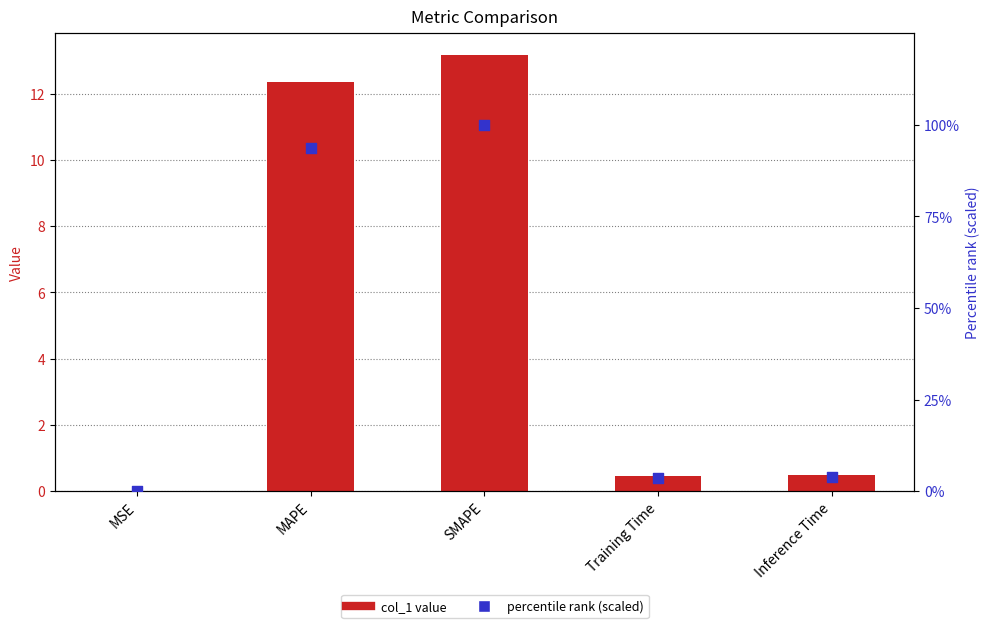

What are all the series names shown in the legend?

col_1 value, percentile rank (scaled)